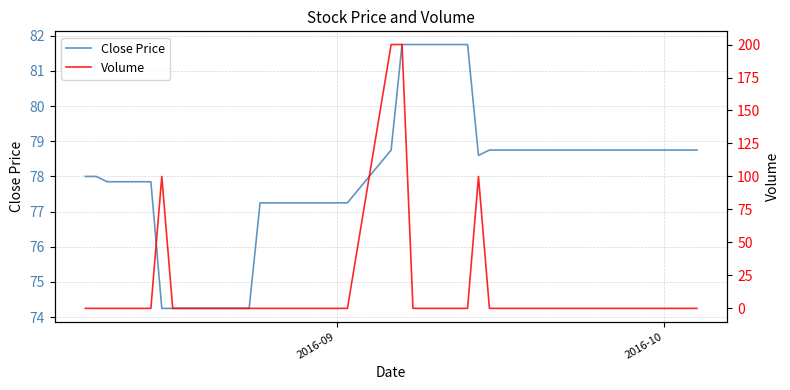

True or false: Close Price and Volume cross at least once.

True